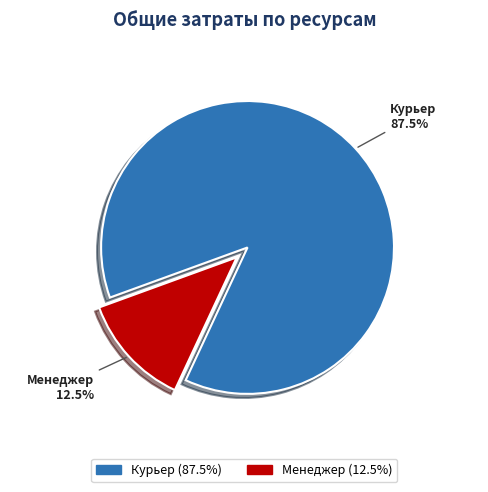

Count the number of slices in the pie.

2